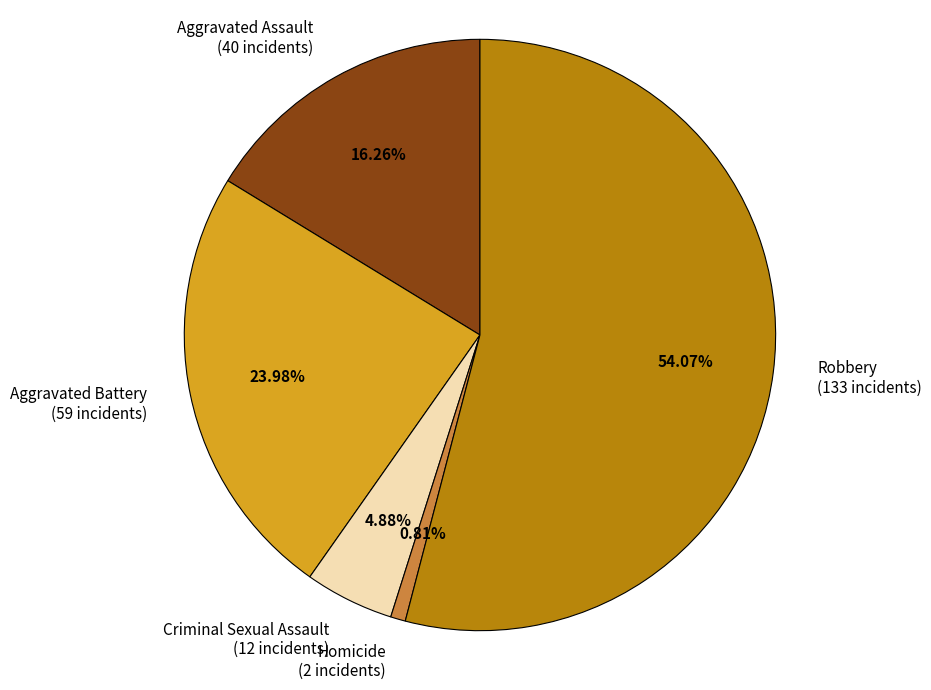

What is the ratio of the value at Robbery to the value at Criminal Sexual Assault?

11.1